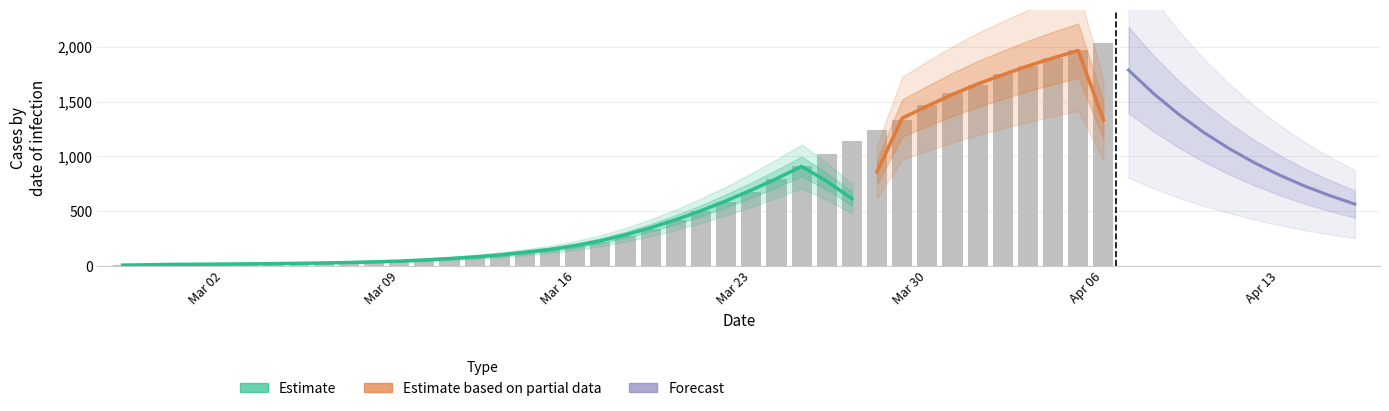

The value at 2020-03-12 is 85. True or false?

True